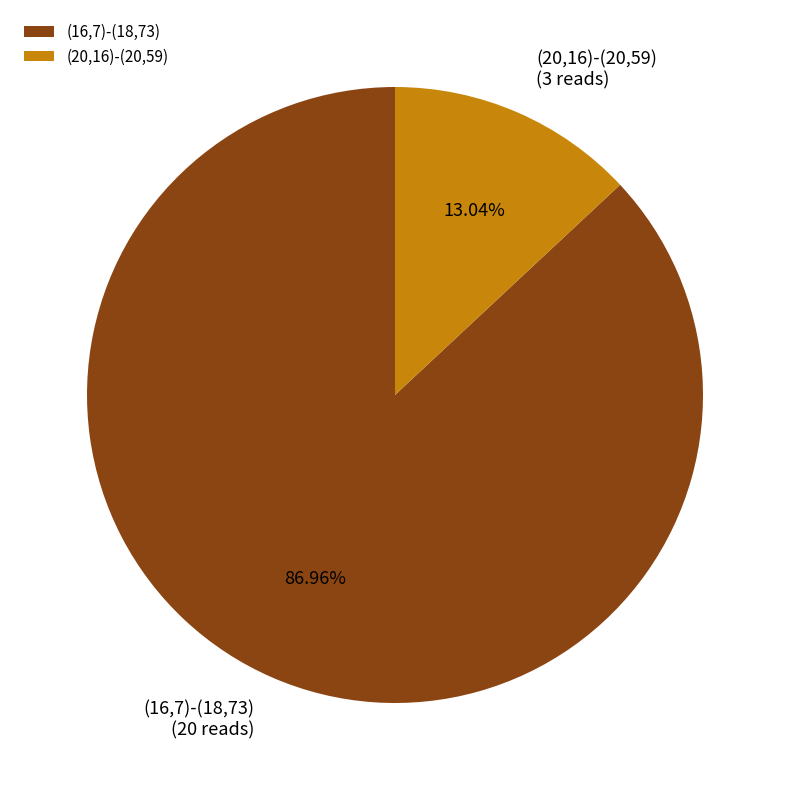

Which slice is the smallest?

(20,16)-(20,59)